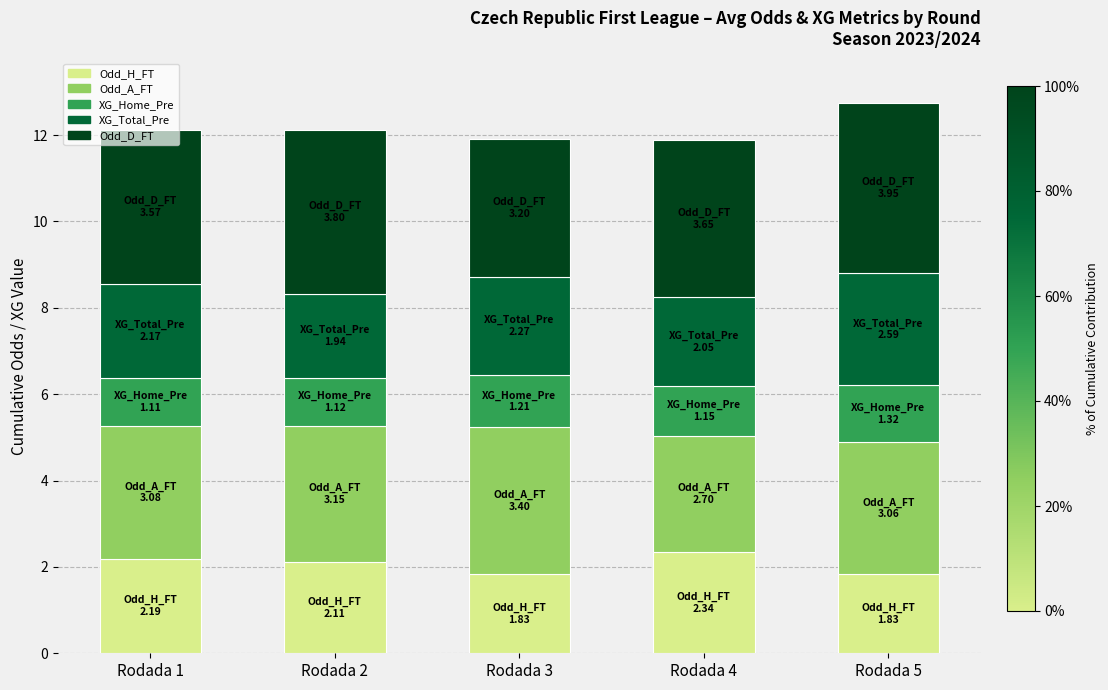

What is the highest value of the Odd_H_FT series?

2.3